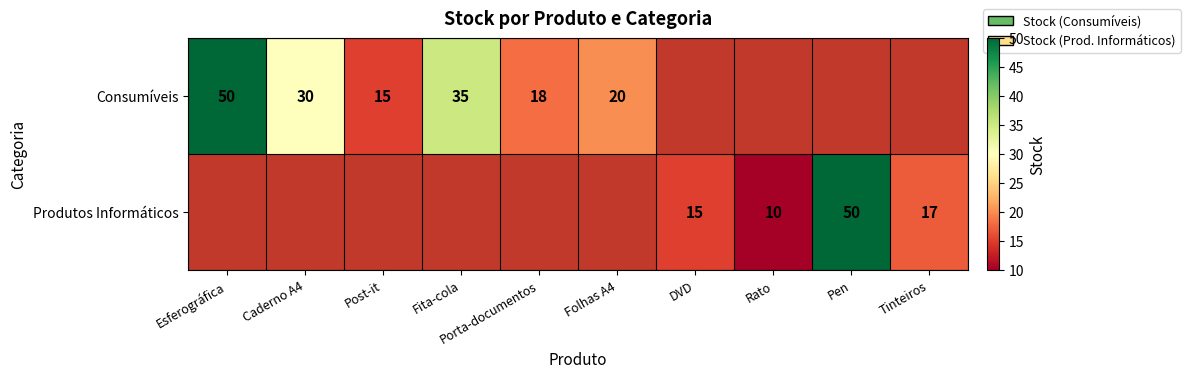

The Consumíveis series shows 35 at Fita-cola. True or false?

True